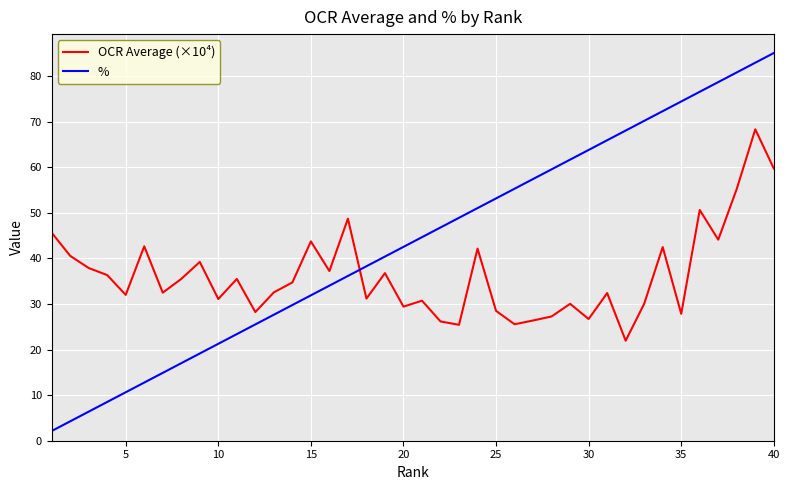

Which series has the largest total across all categories?

%